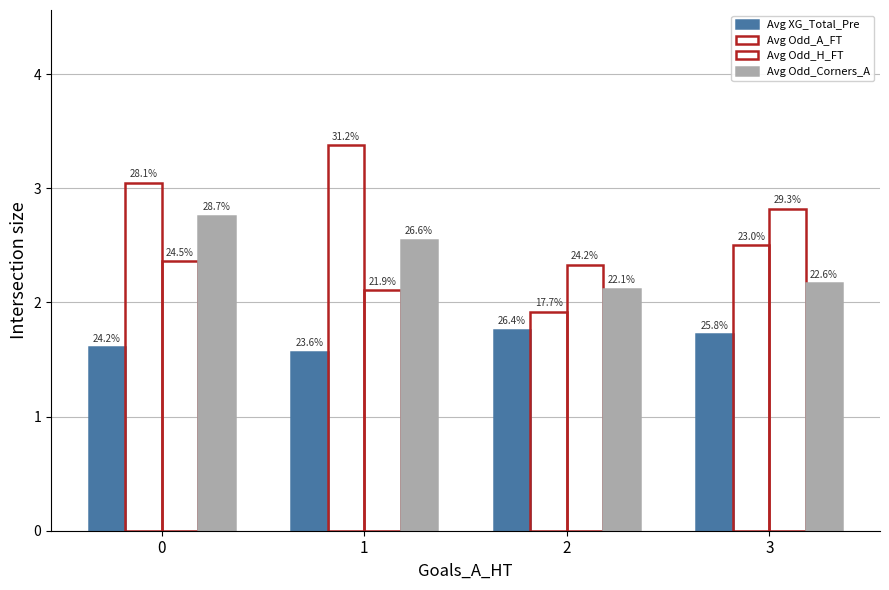

How many bars are there in each group?

4